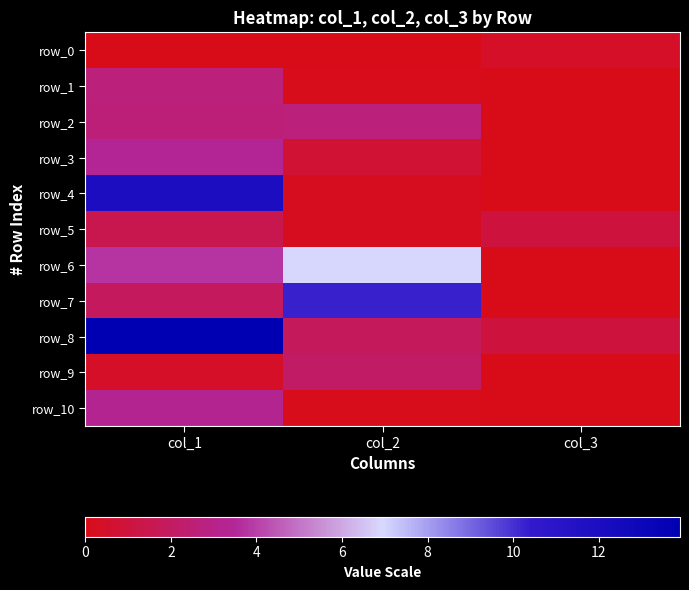

Which series has the largest range (max minus min)?

row_8